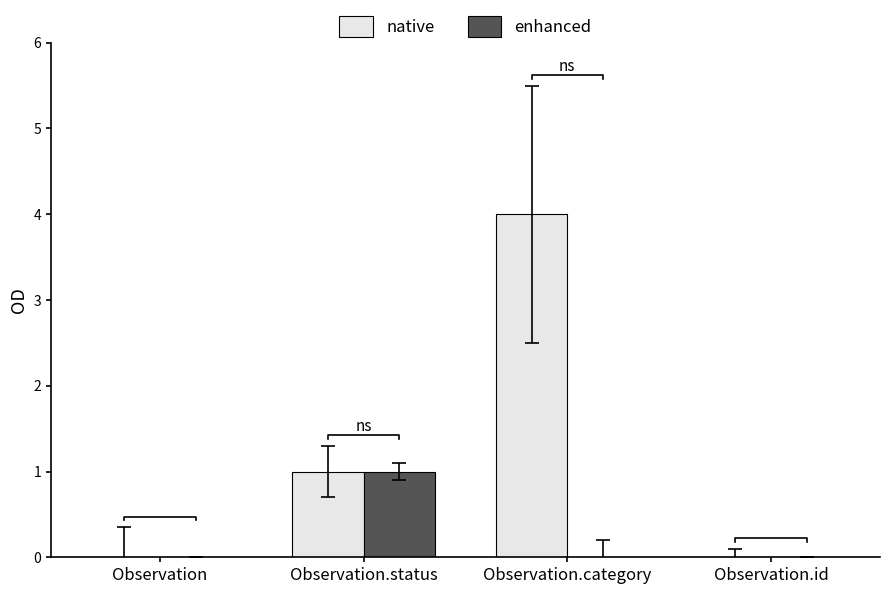

Is the value of enhanced at Observation.status greater than the value of native at Observation.id?

Yes